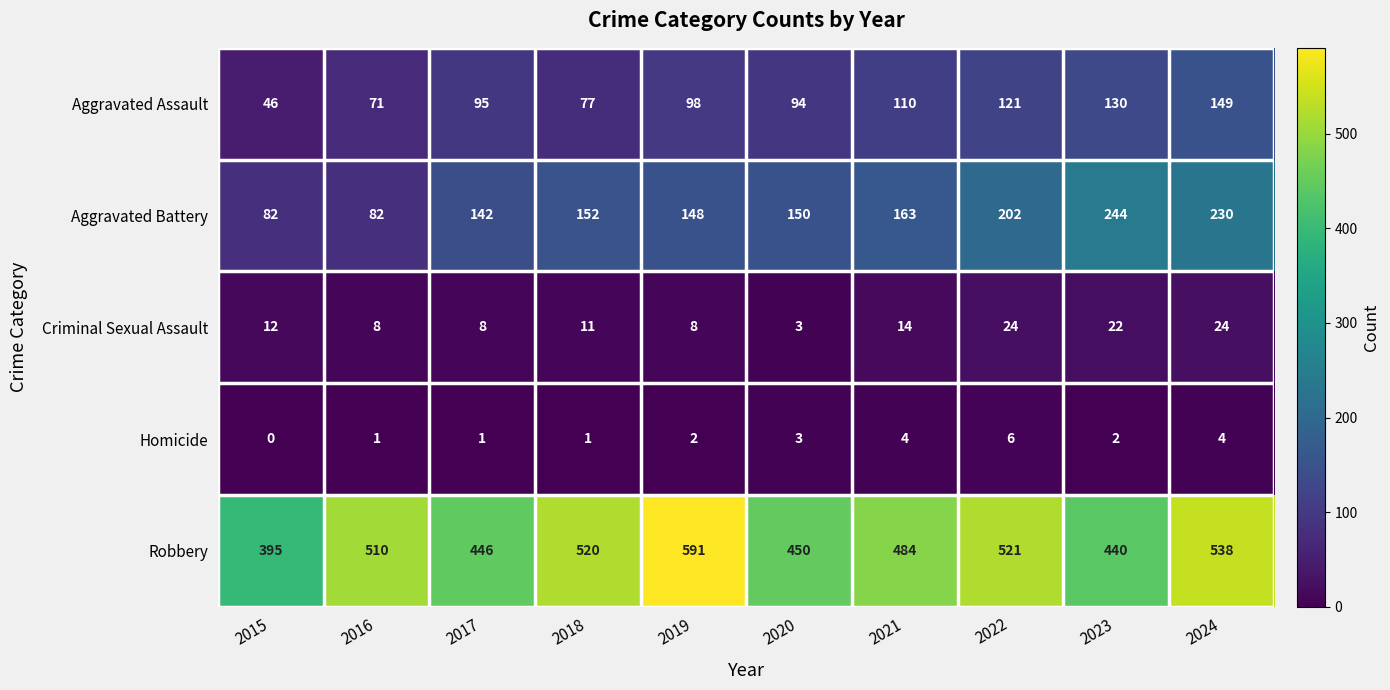

What is the difference between the maximum and minimum values in the Robbery series?

196